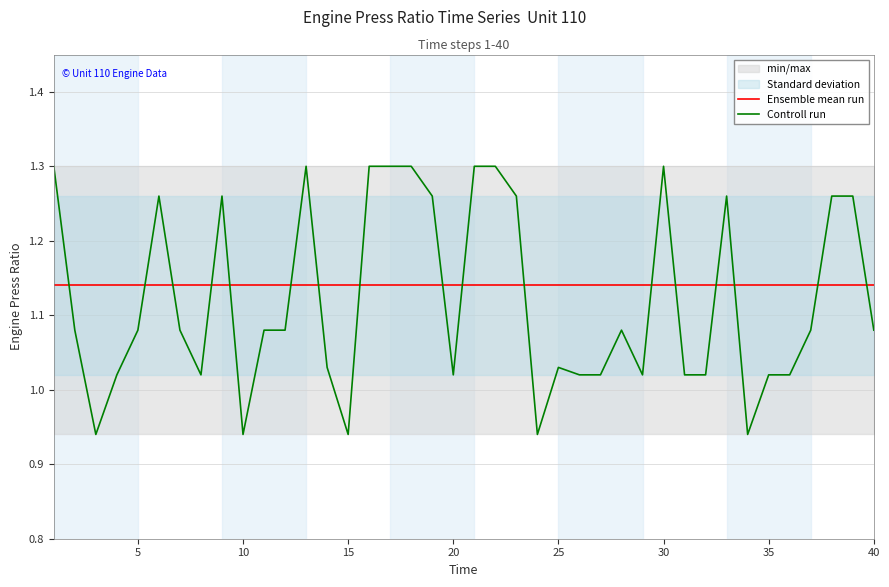

At which category does the chart reach its minimum across all series?

10